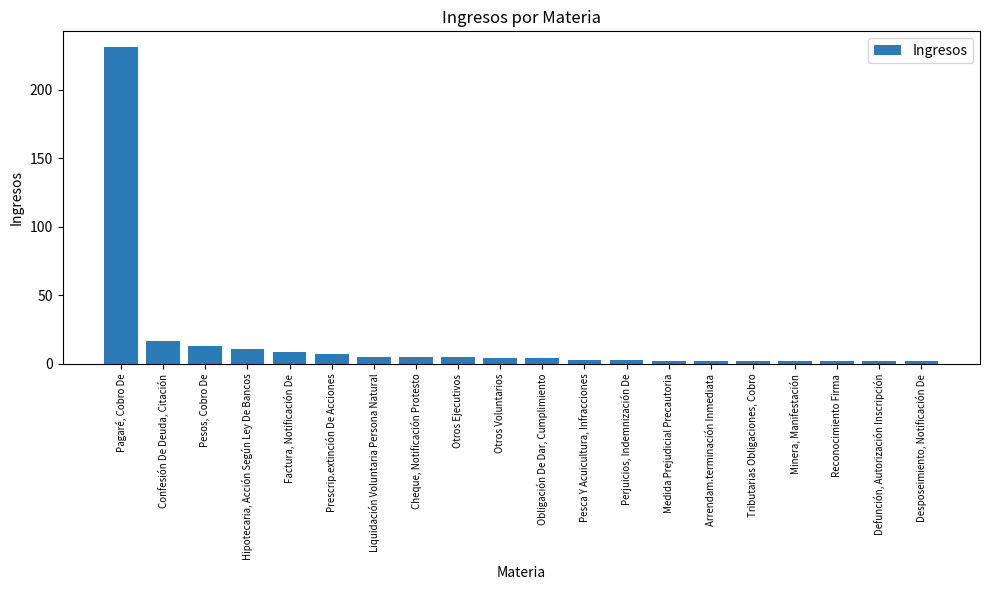

Reading left to right, what are all the values shown in this chart?

Pagaré, Cobro De=231	Confesión De Deuda, Citación=17	Pesos, Cobro De=13	Hipotecaria, Acción Según Ley De Bancos=11	Factura, Notificación De=9	Prescrip.extinción De Acciones=7	Liquidación Voluntaria Persona Natural=5	Cheque, Notificación Protesto=5	Otros Ejecutivos=5	Otros Voluntarios=4	Obligación De Dar, Cumplimiento=4	Pesca Y Acuicultura, Infracciones=3	Perjuicios, Indemnización De=3	Medida Prejudicial Precautoria=2	Arrendam.terminación Inmediata=2	Tributarias Obligaciones, Cobro=2	Minera, Manifestación=2	Reconocimiento Firma=2	Defunción, Autorización Inscripción=2	Desposeimiento, Notificación De=2